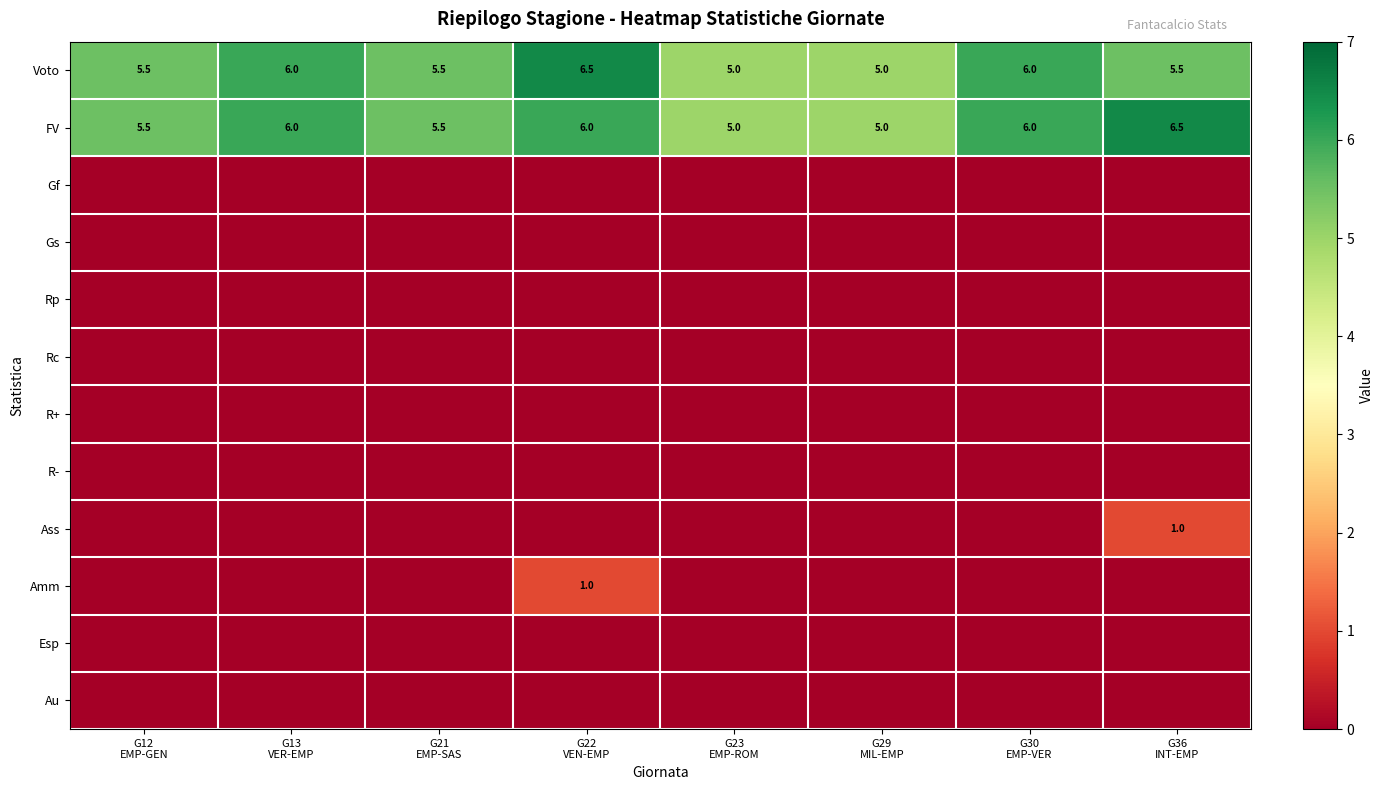

What is the maximum value for FV?

6.5